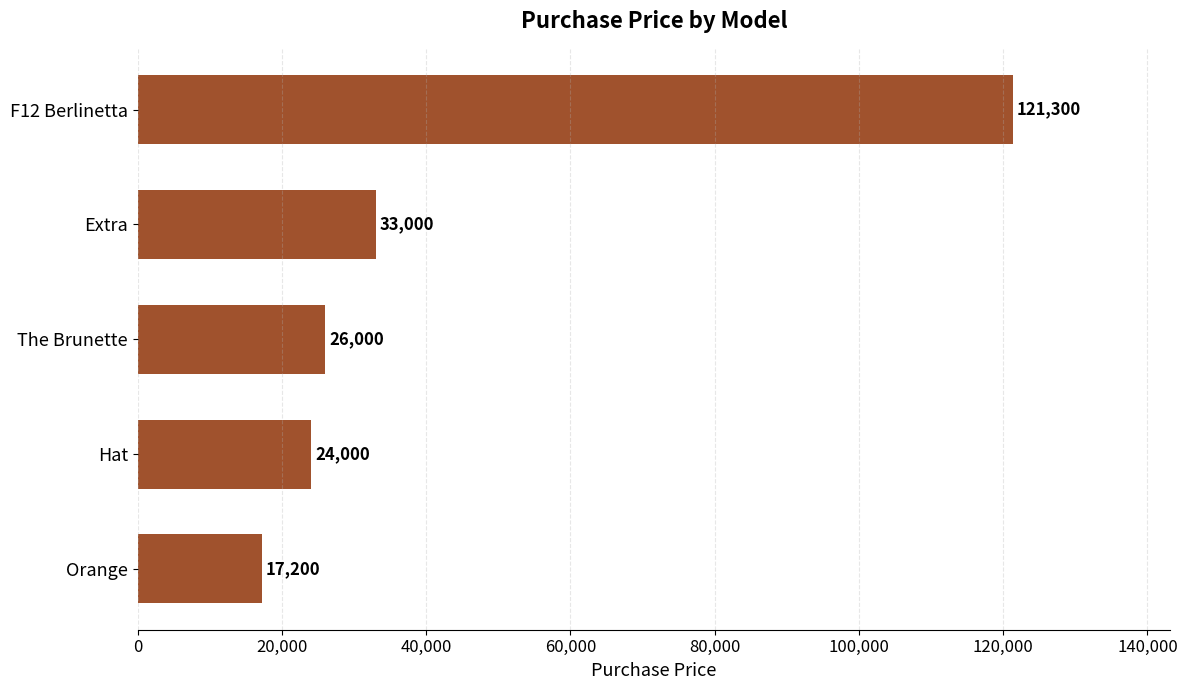

What is the maximum value shown in the chart?

121300